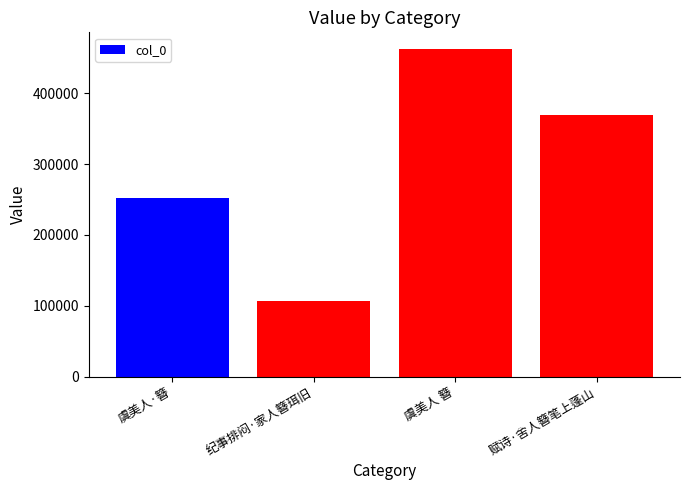

Does the chart contain any negative values?

No